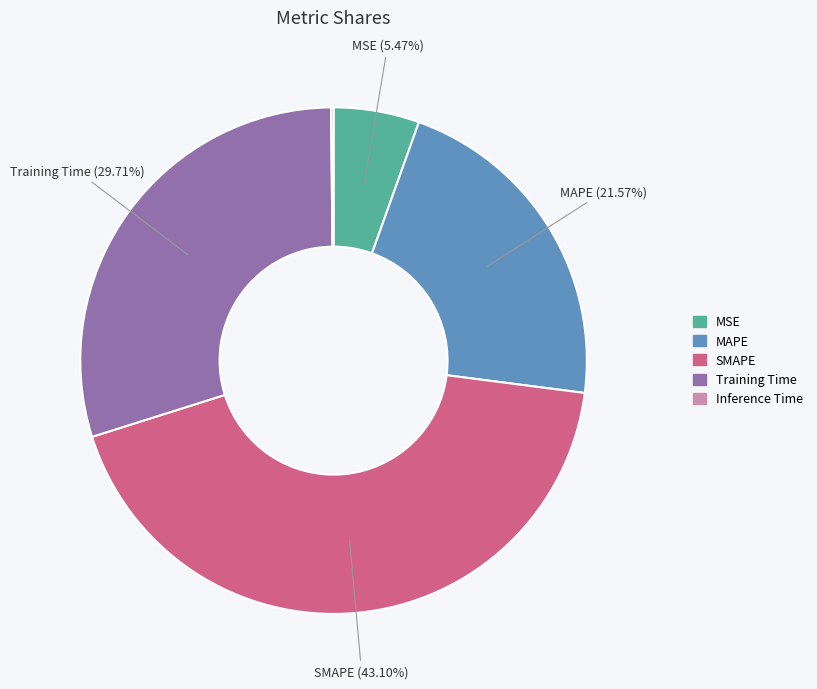

What is the ratio of the value at Training Time to the value at SMAPE?

0.7